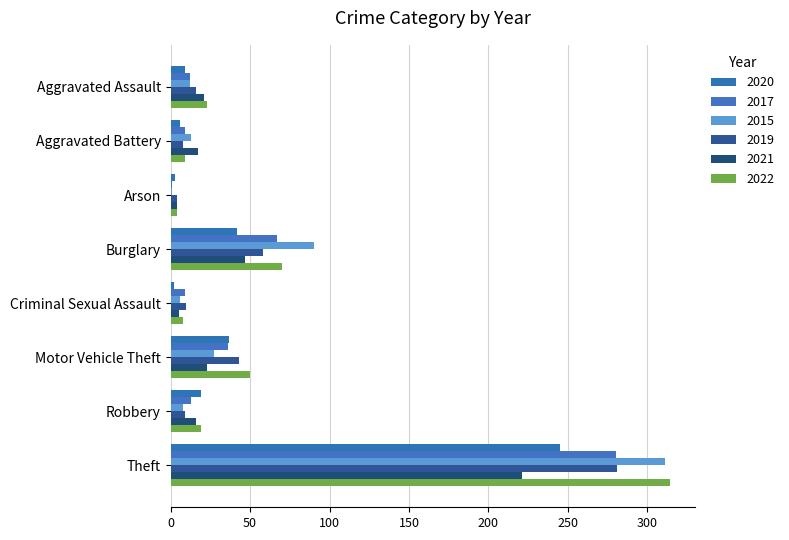

What is the spread (max minus min) of values at Criminal Sexual Assault?

8